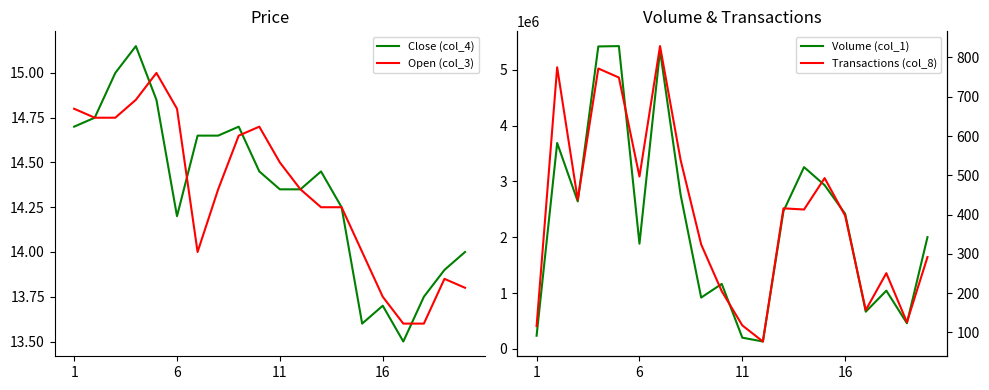

What is the lowest value of the Close (col_4) series?

13.5